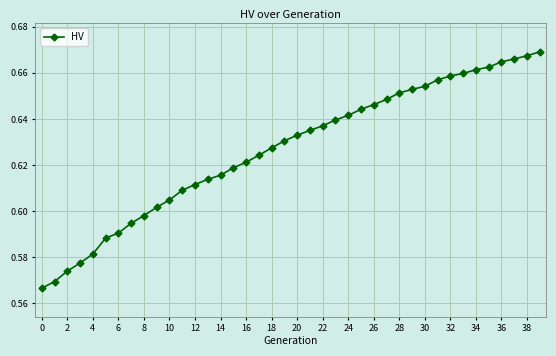

What is the sum of all values?

25.1